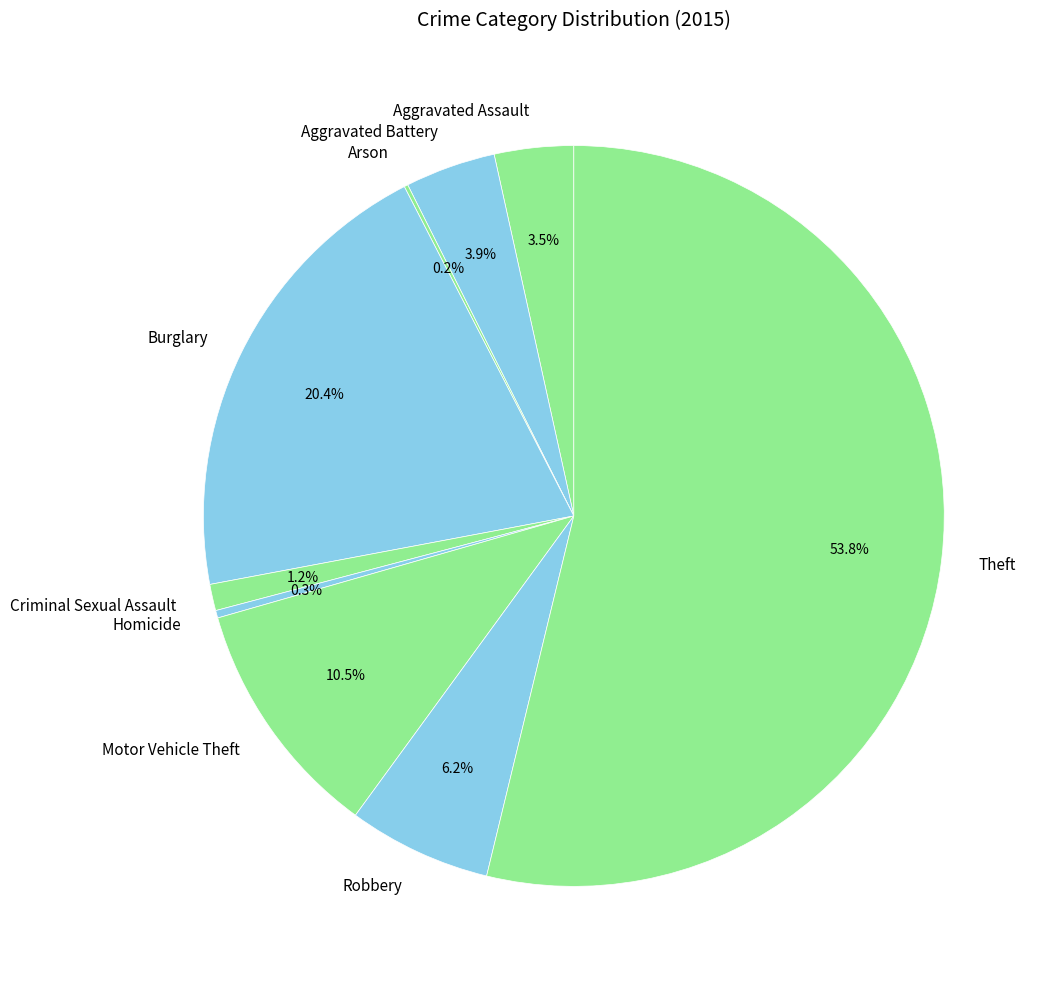

Which has a higher value, Robbery or Motor Vehicle Theft?

Motor Vehicle Theft